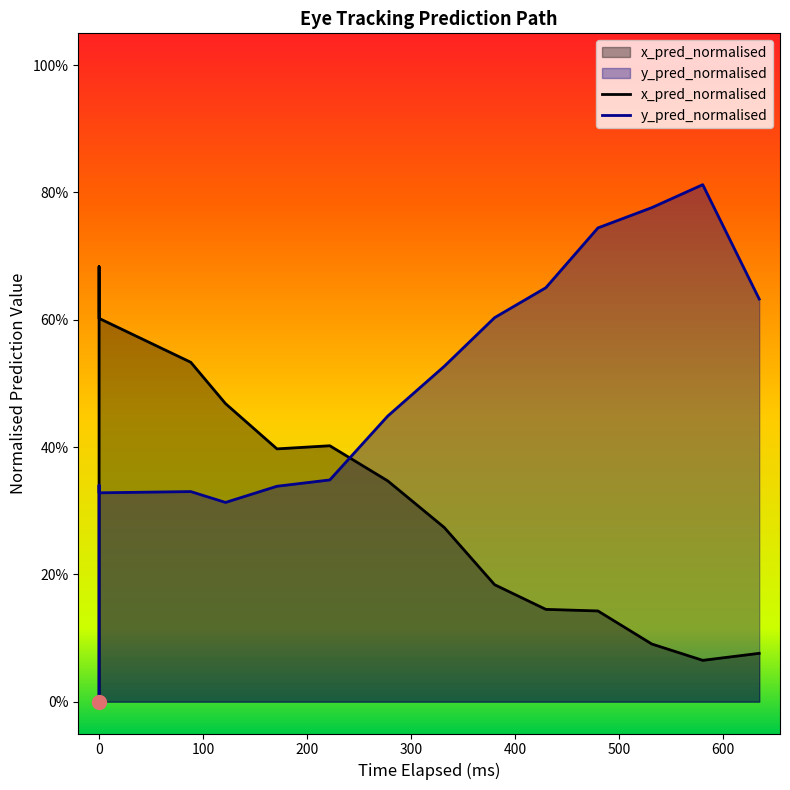

What are all the series names shown in the legend?

x_pred_normalised, y_pred_normalised